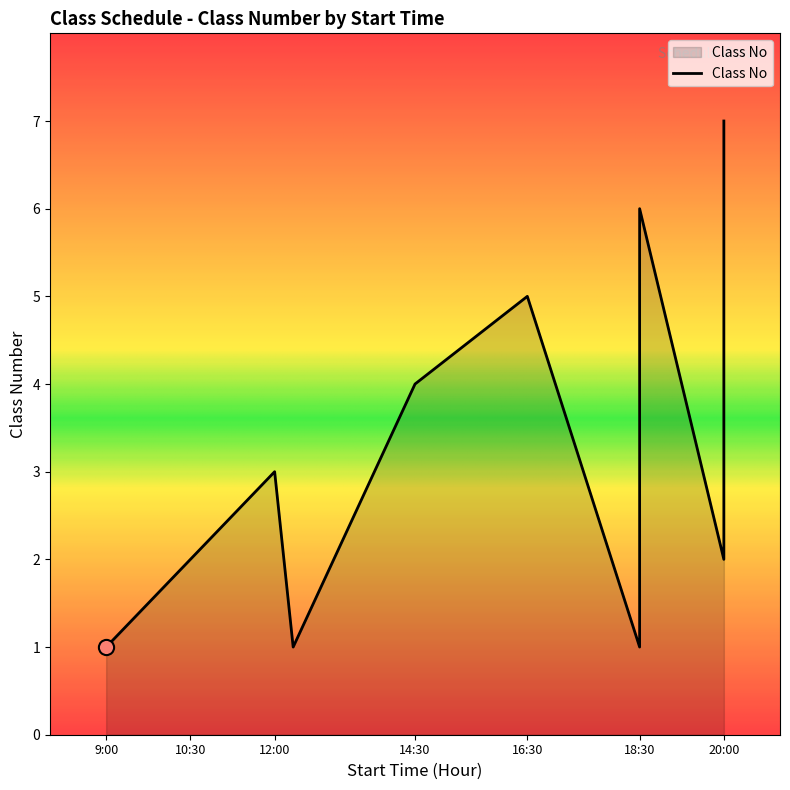

Approximately how many times larger is the value at 18:30 compared to 20:00?

0.9